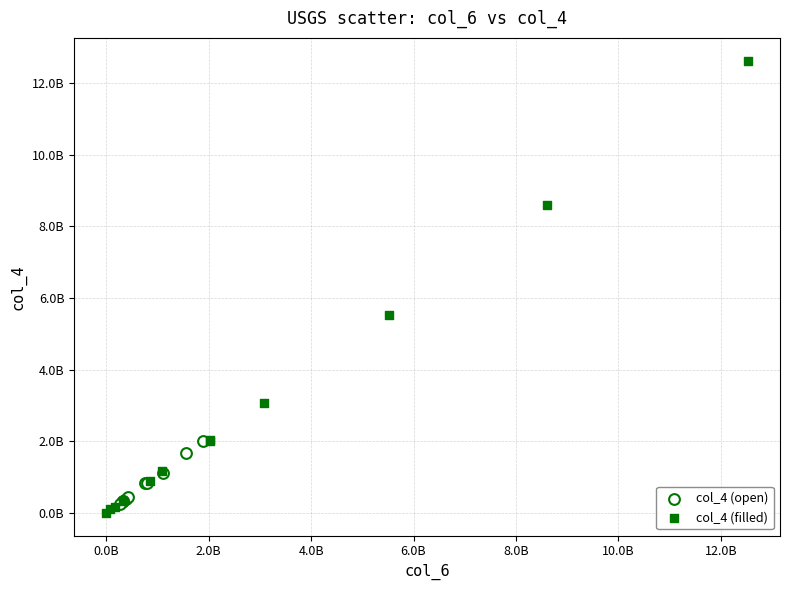

Which series contains the highest Y value?

col_4 (filled)